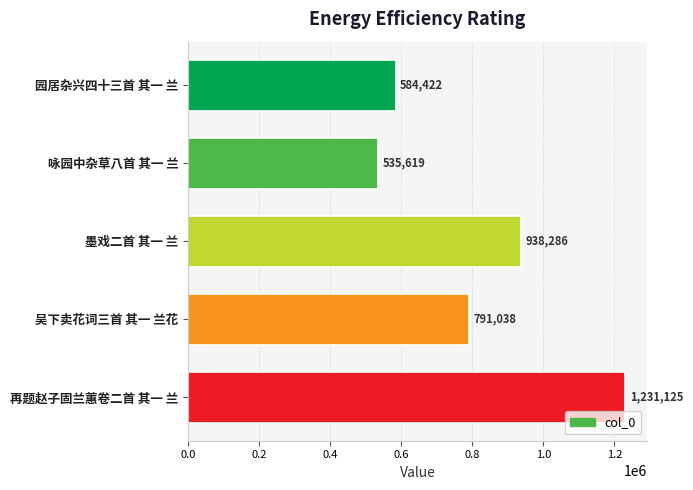

At which label is the value closest to 883372?

墨戏二首 其一 兰